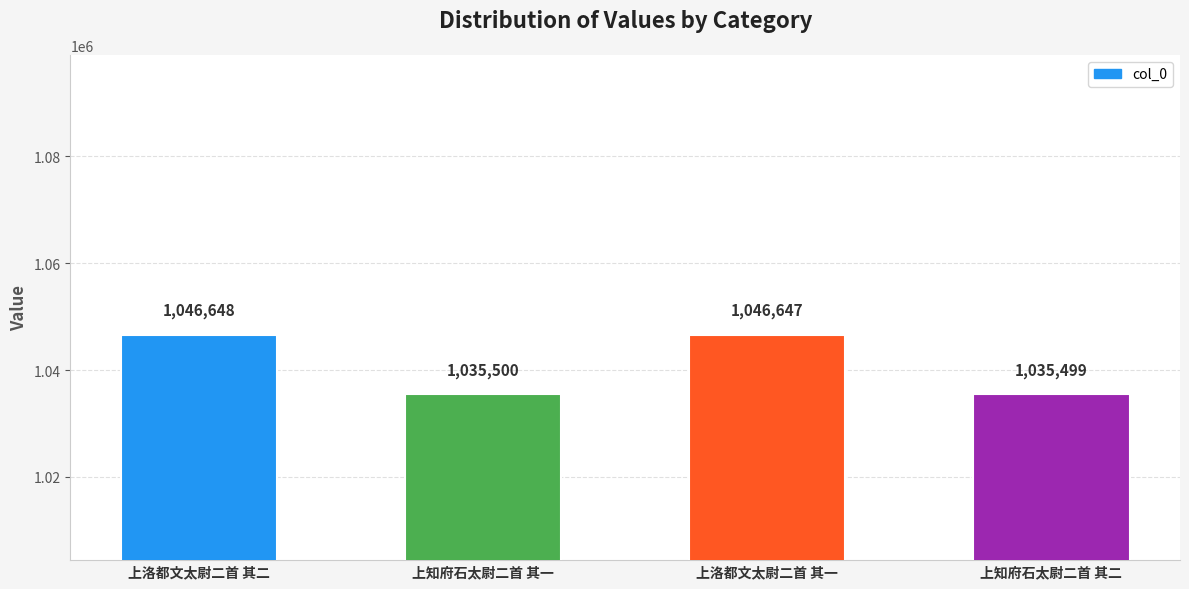

Is it true that the value at 上洛都文太尉二首 其二 is 1046648?

True